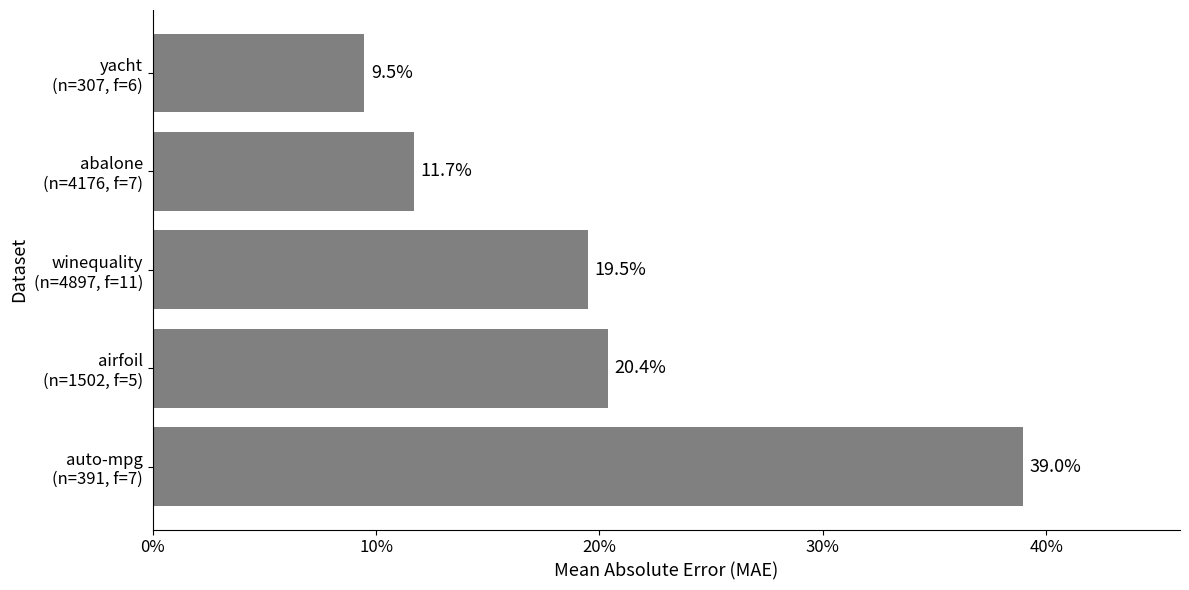

Are the bars grouped side by side (vs. stacked)?

No